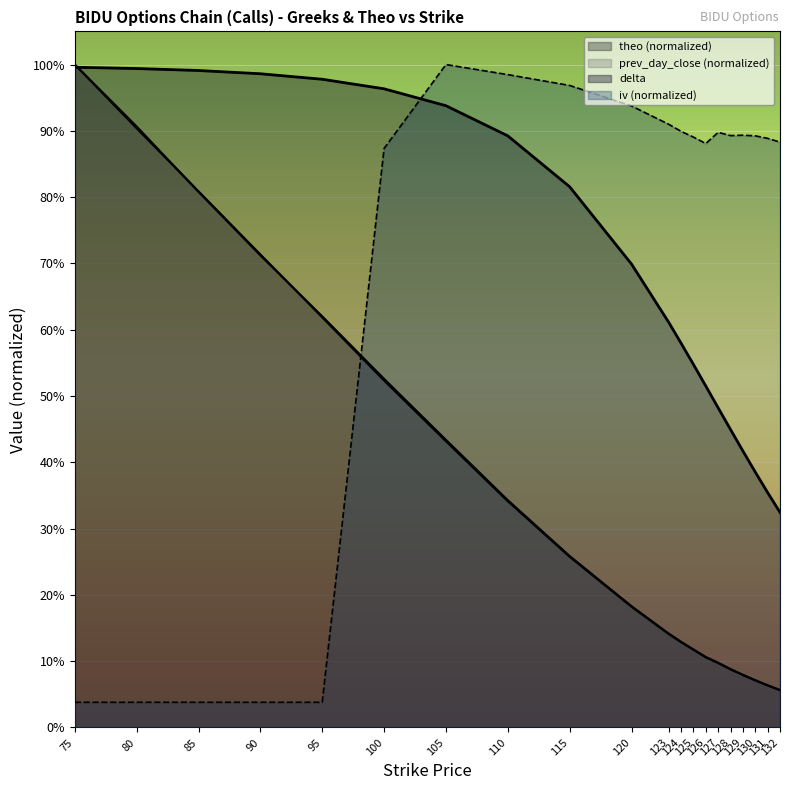

True or false: iv has more than 0 points higher than both neighbors.

True